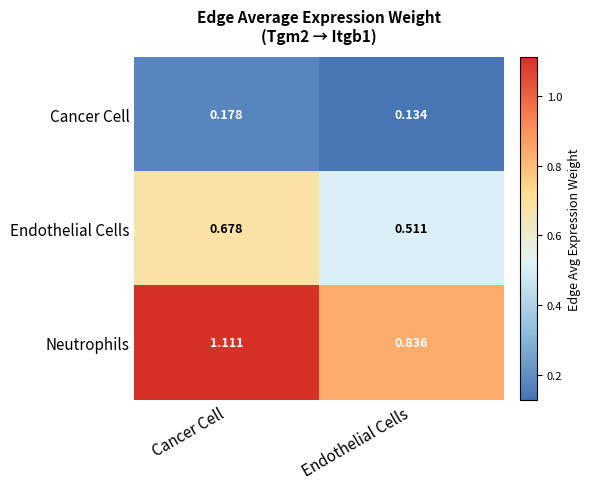

Is the value of Cancer Cell at Endothelial Cells greater than the value of Neutrophils at Cancer Cell?

No